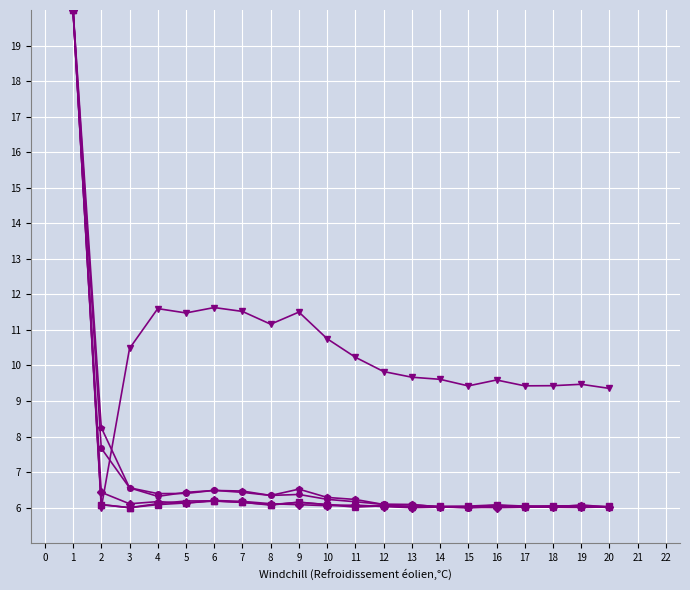

What is the total value across all series at 20?

39.4